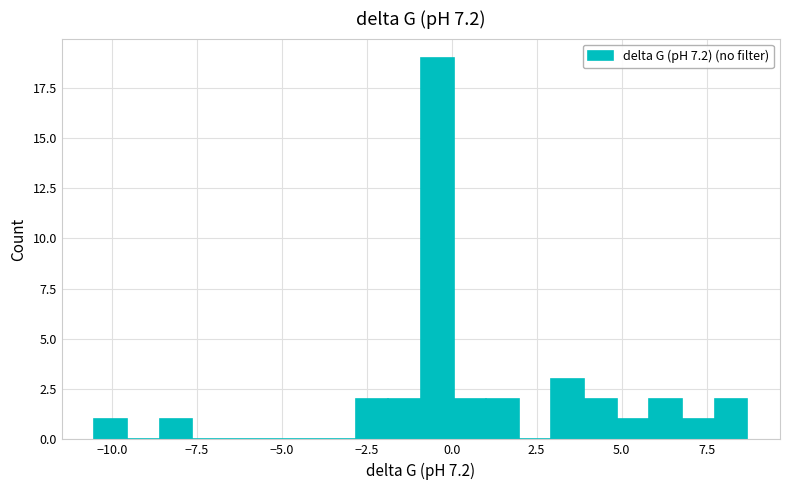

Read against the x-axis, roughly where is the centre of the tallest bar?

-0.5